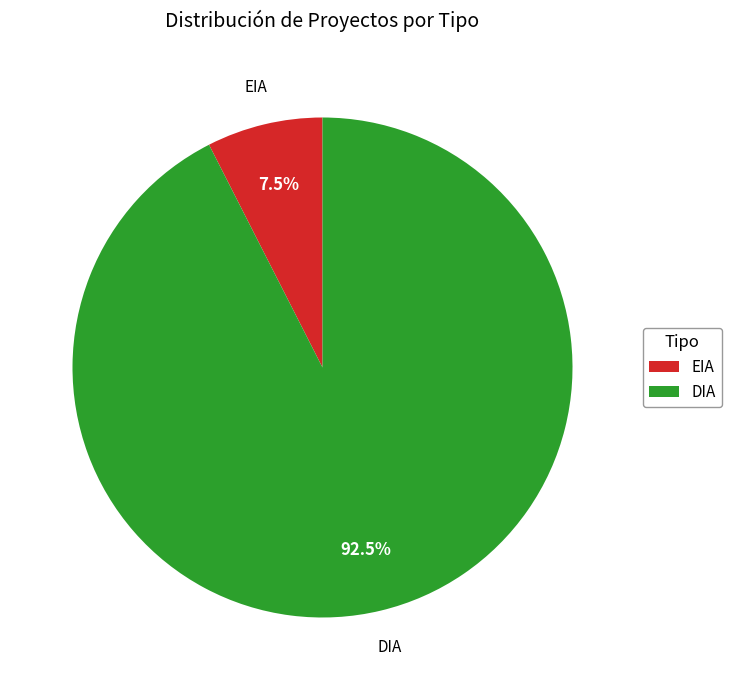

What percentage do DIA and EIA together represent?

100.0%